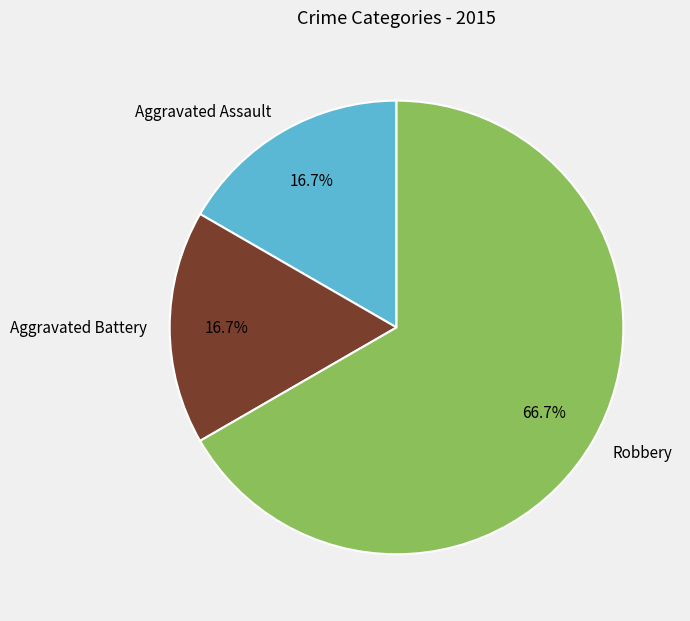

Does any single category account for the majority?

Yes